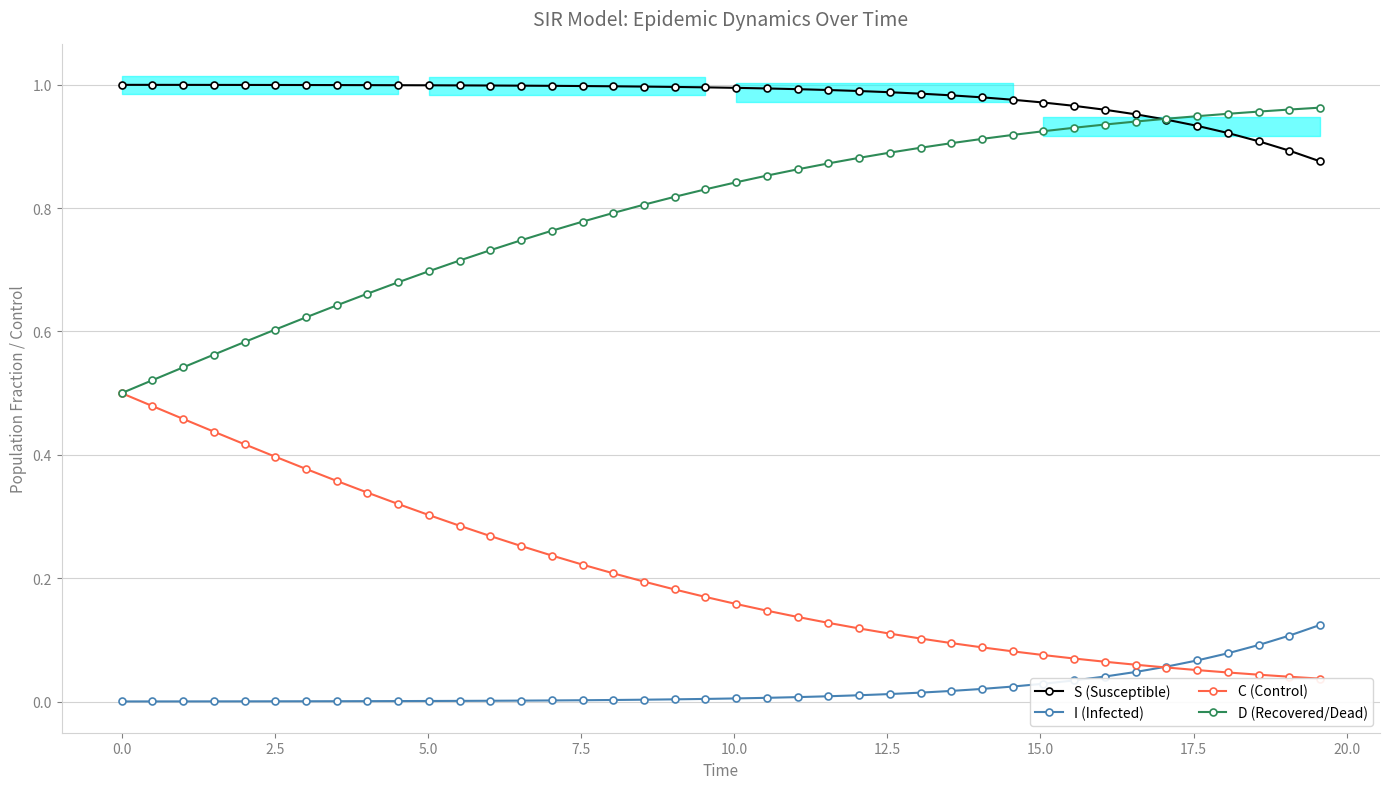

What is the greatest value displayed?

1.0